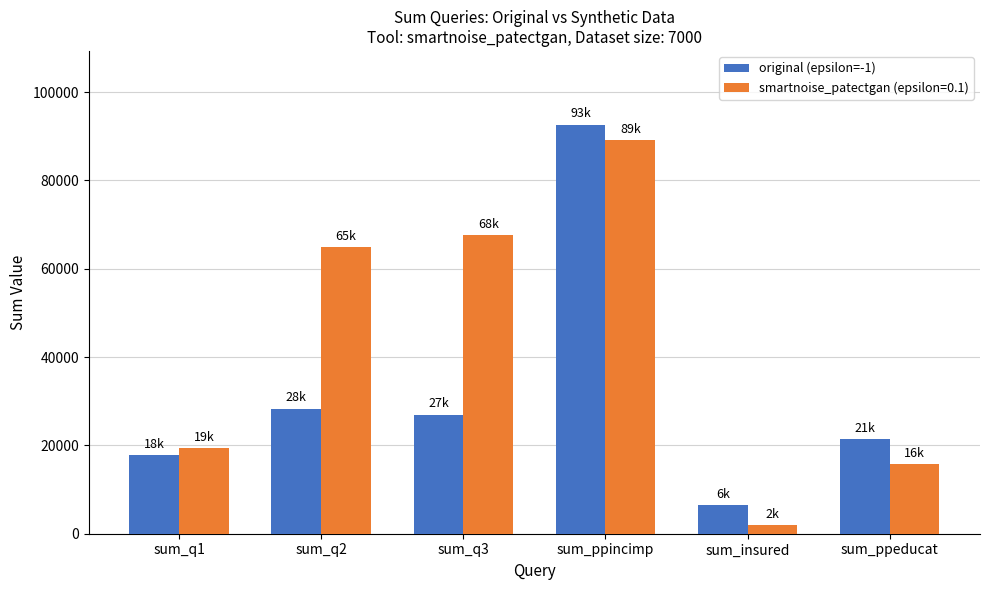

What is the approximate value of original (epsilon=-1) at sum_ppincimp?

92636